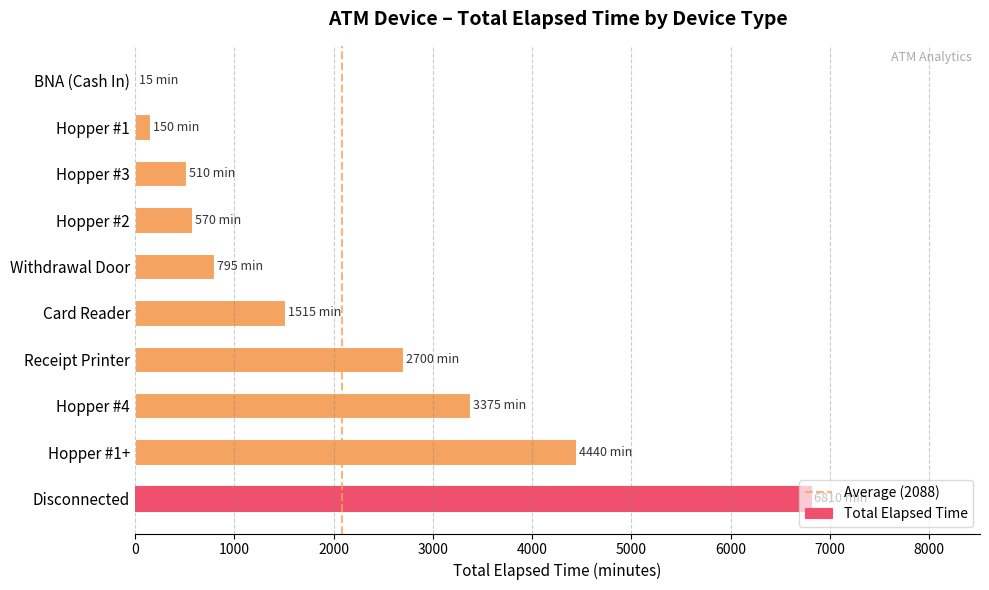

What is the sum of all values?

20880